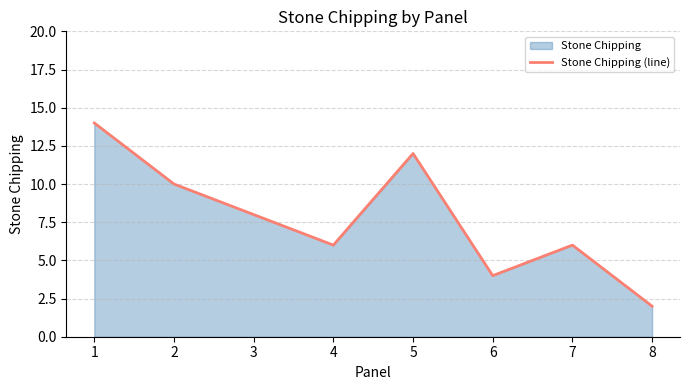

How many data points does each series have?

8